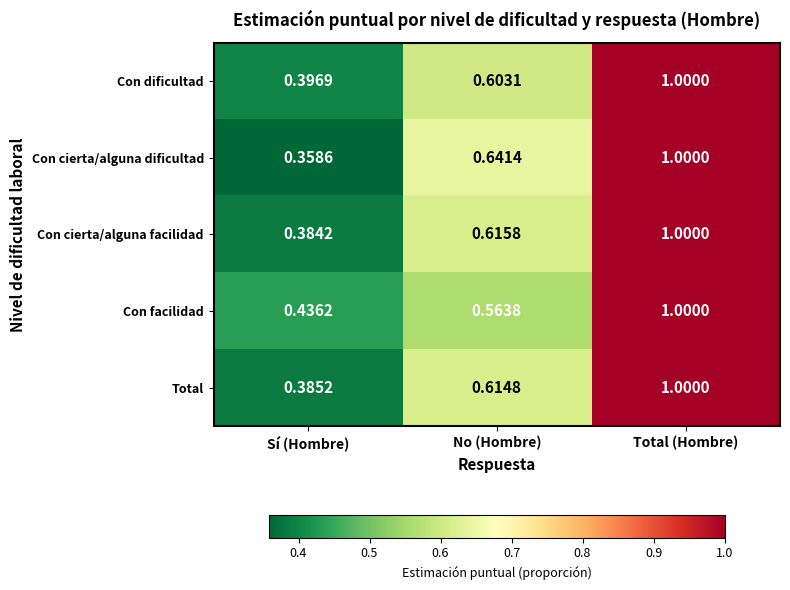

Rank the categories by Con facilidad value from highest to lowest.

Total (Hombre), No (Hombre), Sí (Hombre)